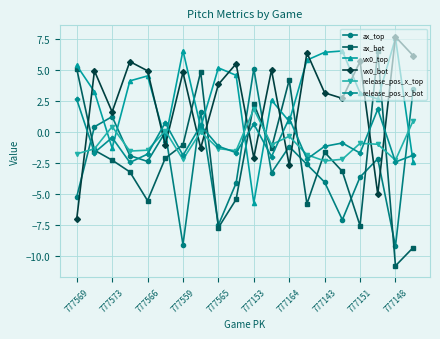

What is the sum of all release_pos_x_bot values?

-16.1